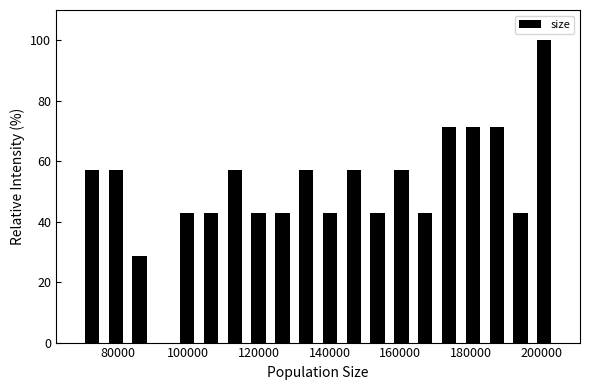

Around what value on the x-axis is the tallest bar? Give the approximate position of its centre, as read against the axis.

200000